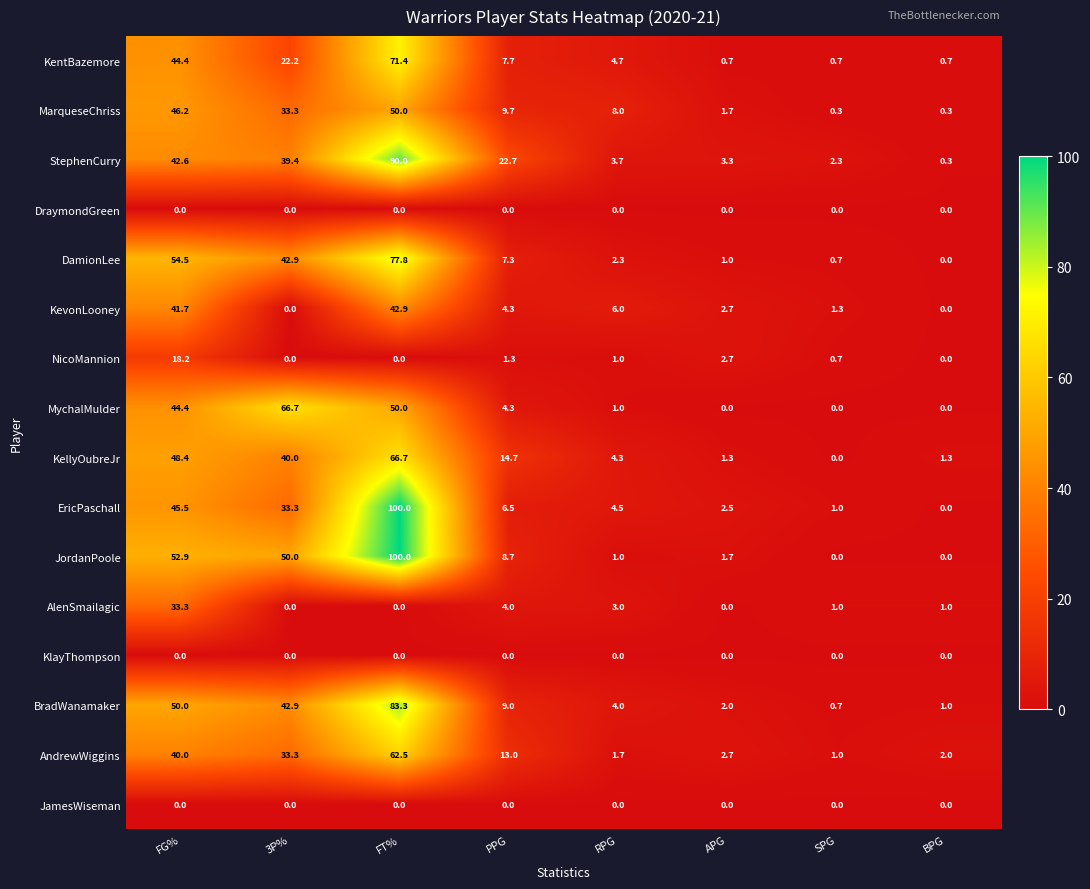

At which category is the sum across all series the highest?

FT%